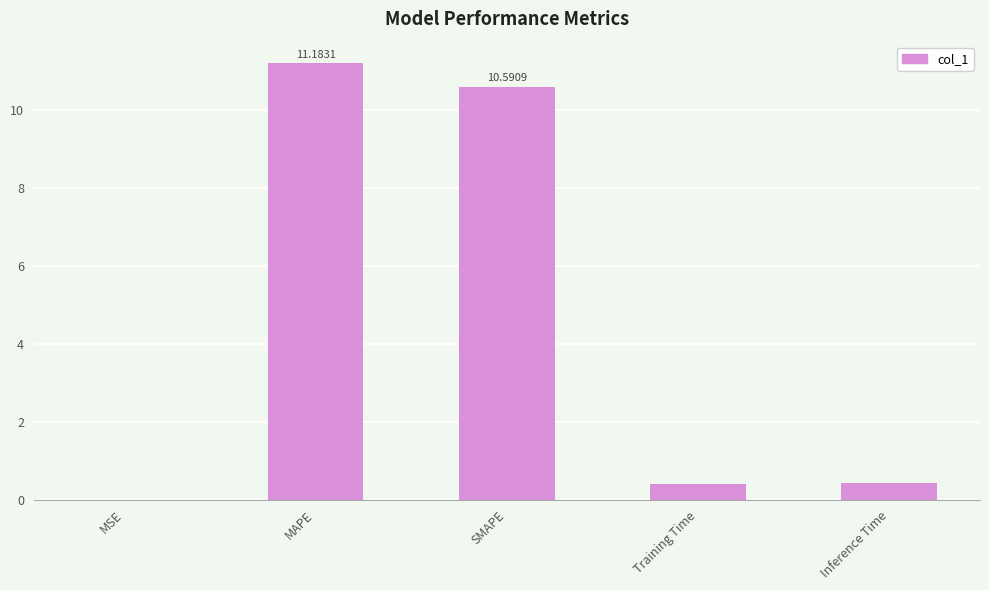

Which label corresponds to the largest value in the chart?

MAPE